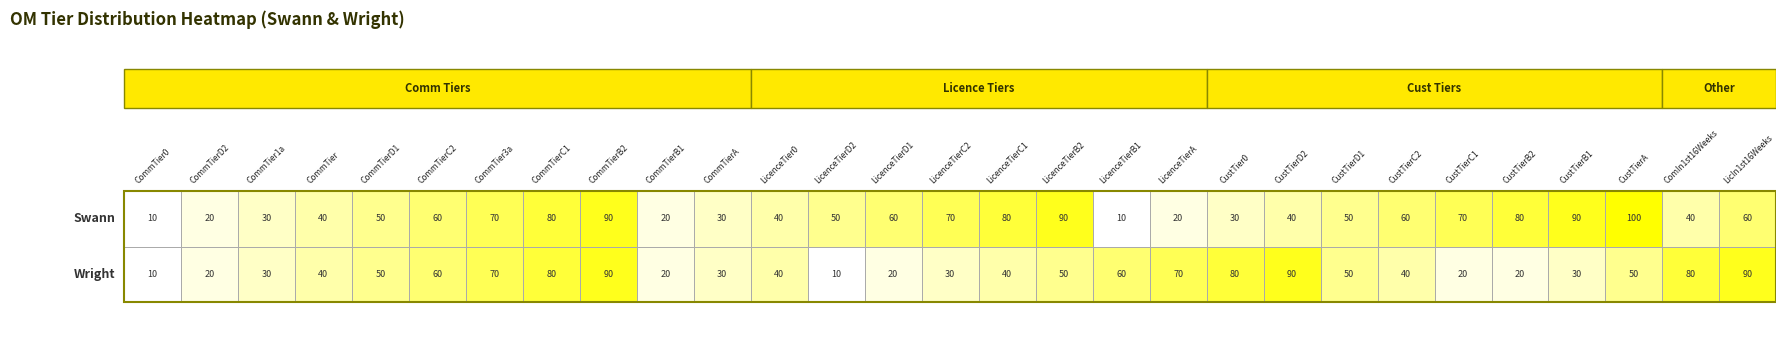

How many data points in Wright are less than 40?

11